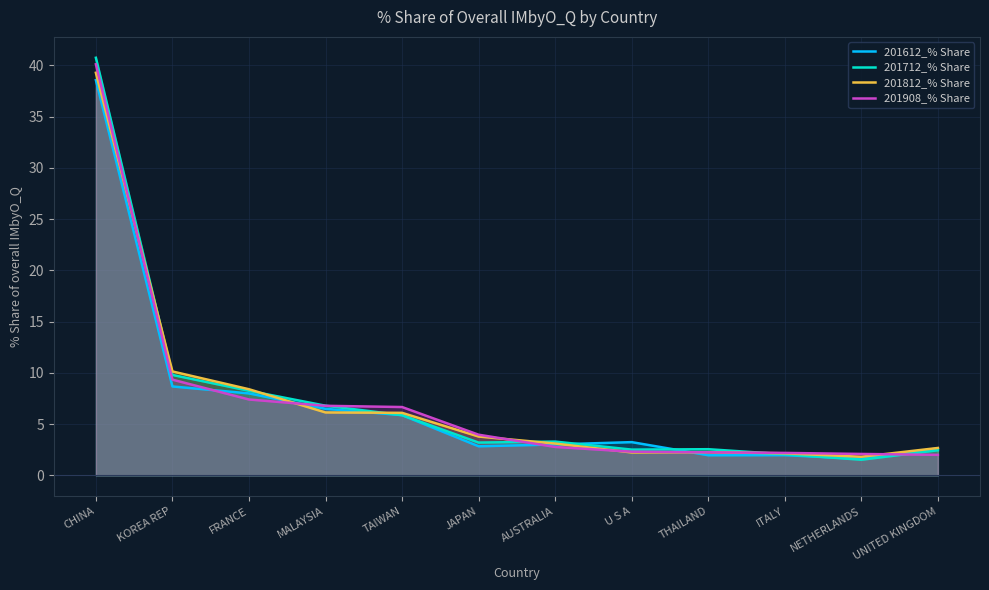

Does the chart display data point markers on the line(s)?

No